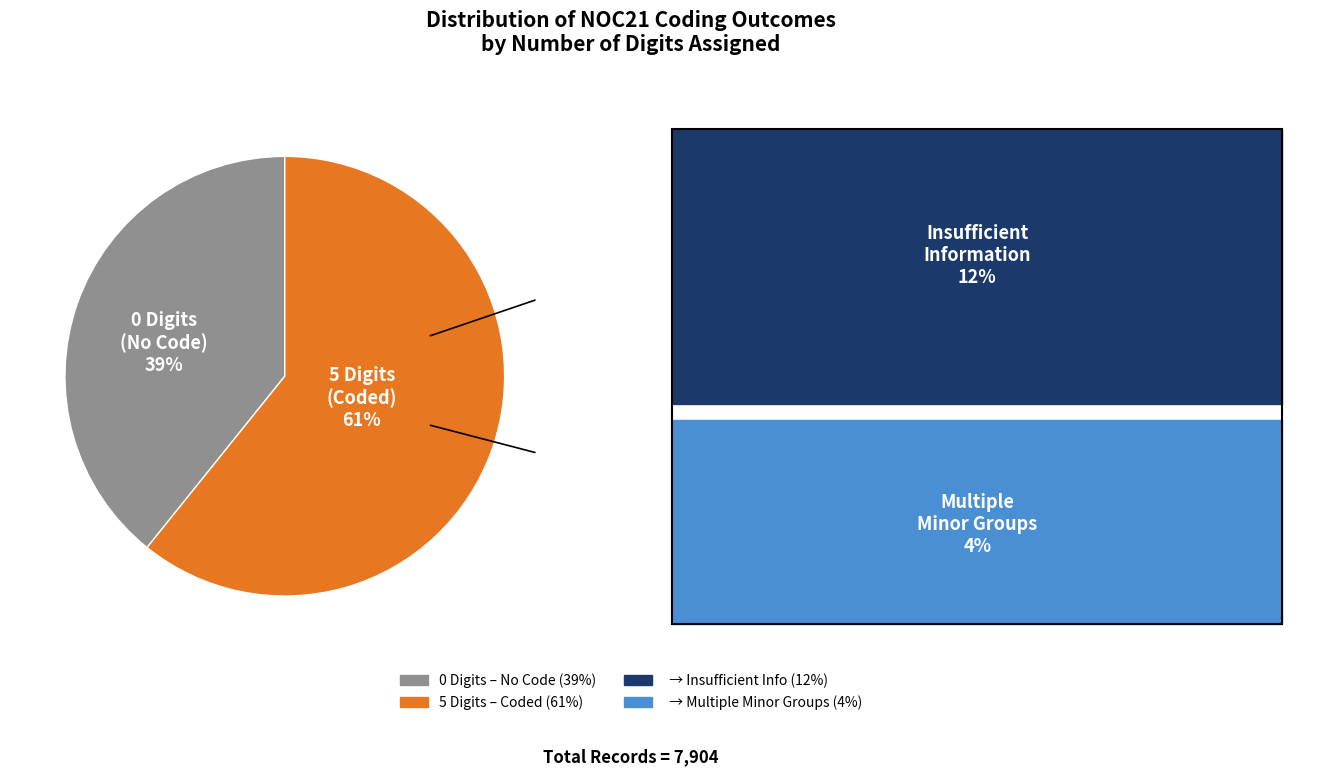

To the nearest percent, what is the average slice percentage?

50%